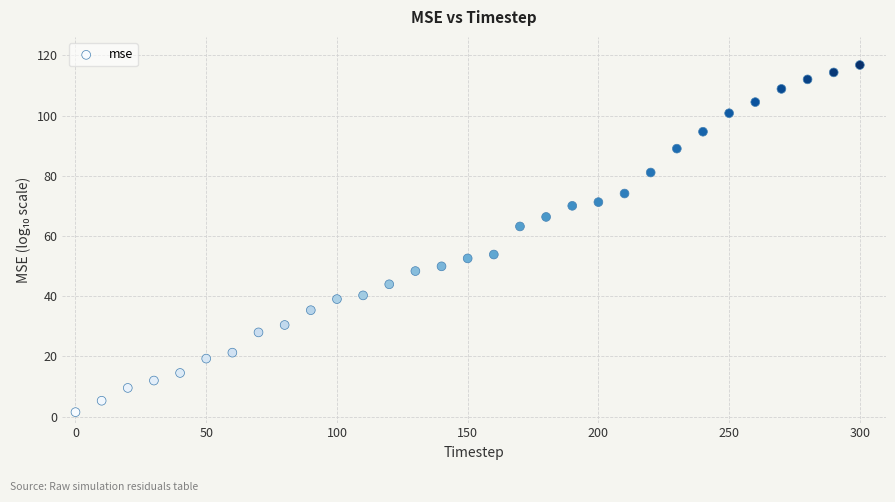

What is the range of X values (max minus min)?

300.0